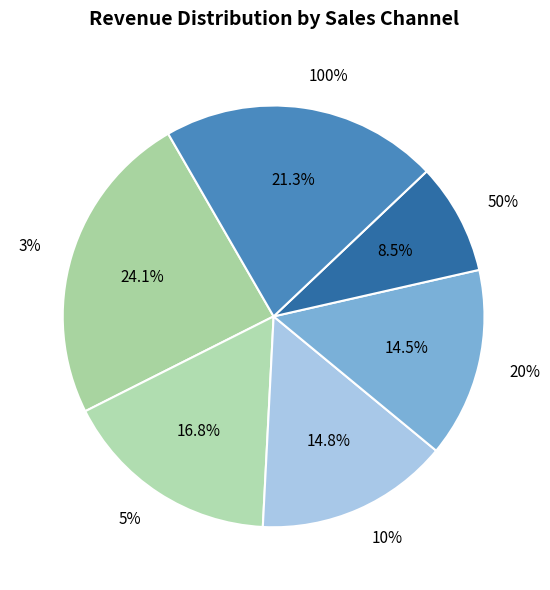

Count the number of slices in the pie.

6